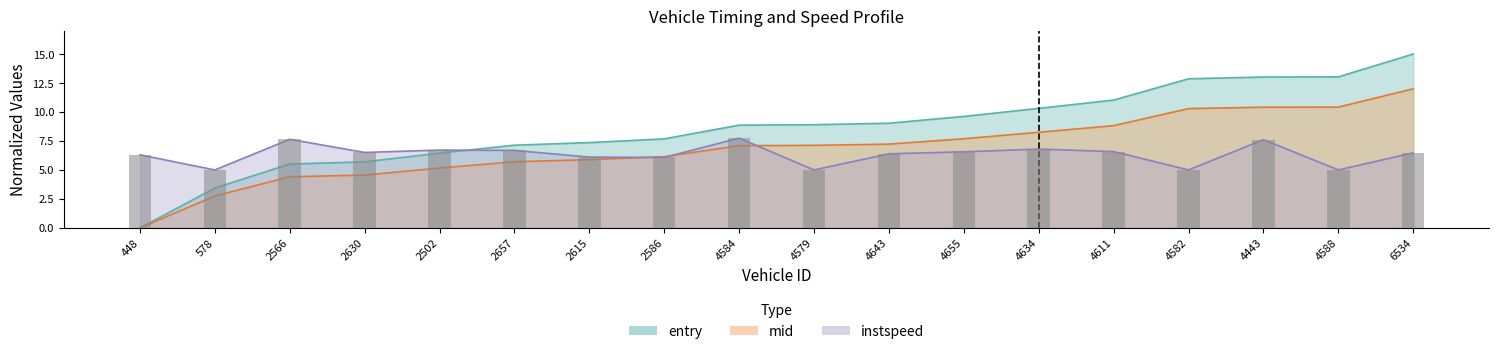

Reading left to right, what are all the values shown in this chart?

entry: 0.0	3.4	5.5	5.7	6.5	7.1	7.4	7.7	8.9	8.9	9.0	9.6	10.3	11.0	12.9	13.0	13.0	15.0
mid: 0.0	2.8	4.4	4.6	5.2	5.7	5.9	6.1	7.1	7.1	7.2	7.7	8.3	8.8	10.3	10.4	10.4	12.0
instspeed: 6.3	5.0	7.6	6.5	6.7	6.7	6.1	6.1	7.7	5.0	6.4	6.6	6.8	6.6	5.0	7.6	5.0	6.5